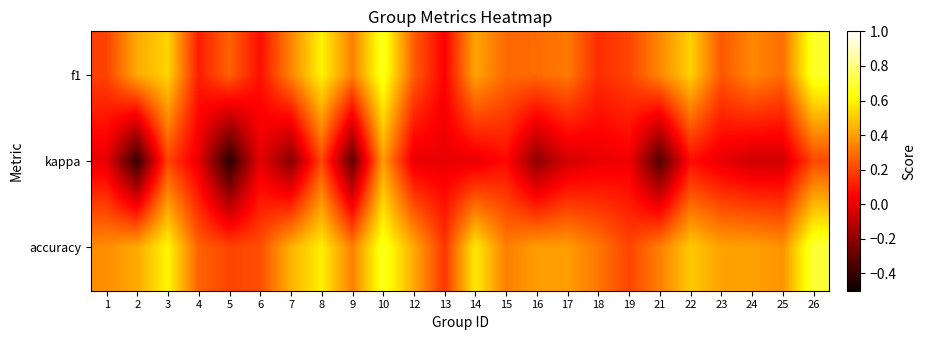

What is the total value across all series at 3?

1.3